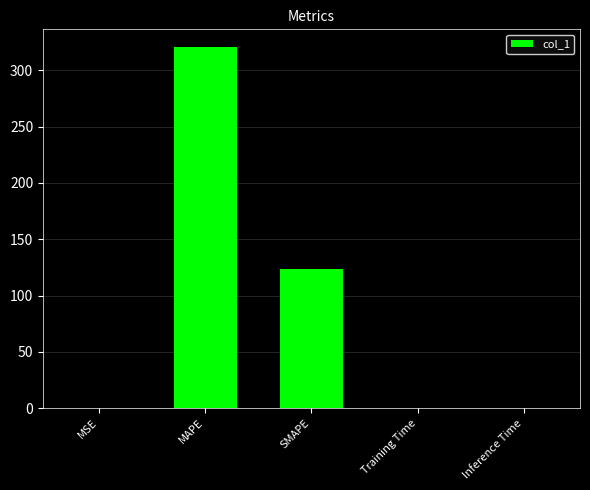

Is it true that the value at SMAPE is 27.3?

False